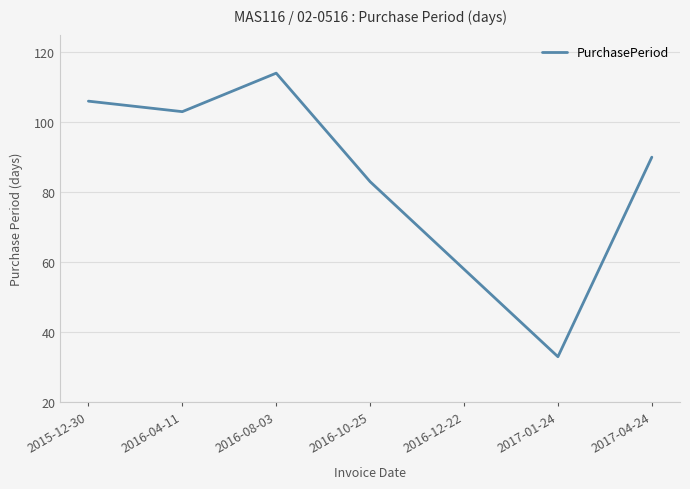

Is this an area chart (filled region under the line)?

No